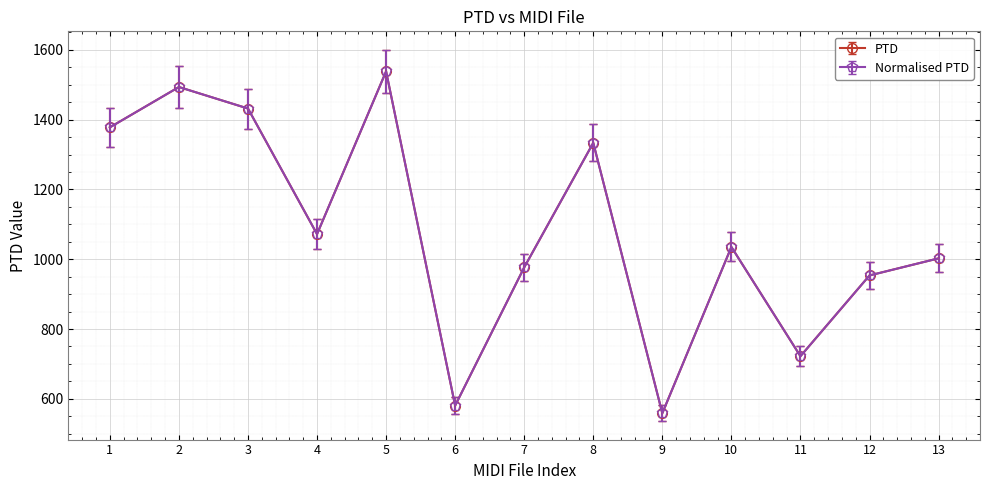

Does the chart have visible grid lines?

Yes